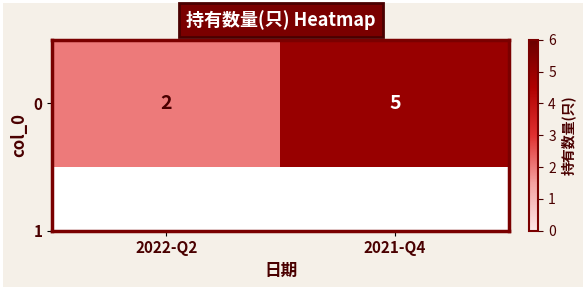

Rank the categories by value from lowest to highest.

2022-Q2, 2021-Q4